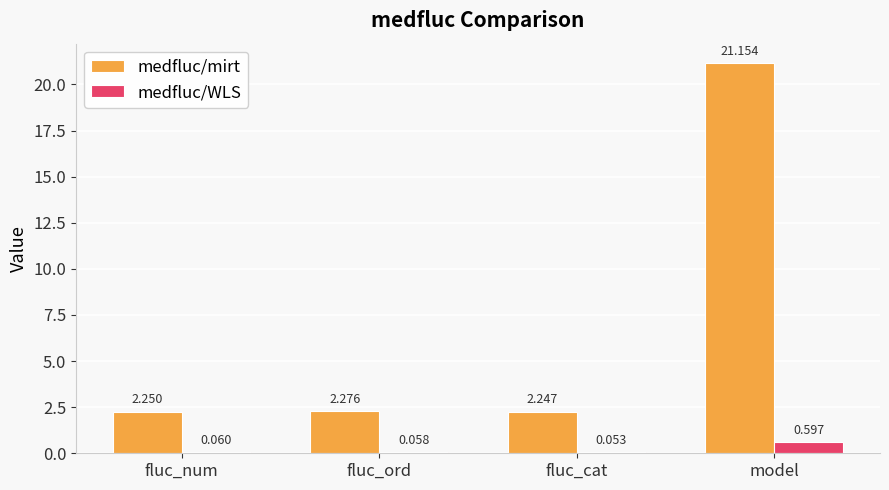

Which series has the largest total across all categories?

medfluc/mirt